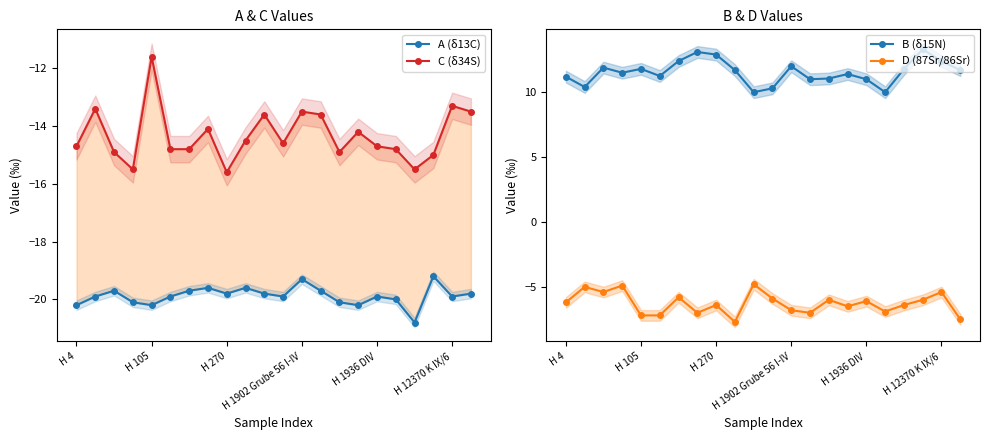

True or false: D (87Sr/86Sr) has a value of -1.6 at H 12370 K IX/6.

False